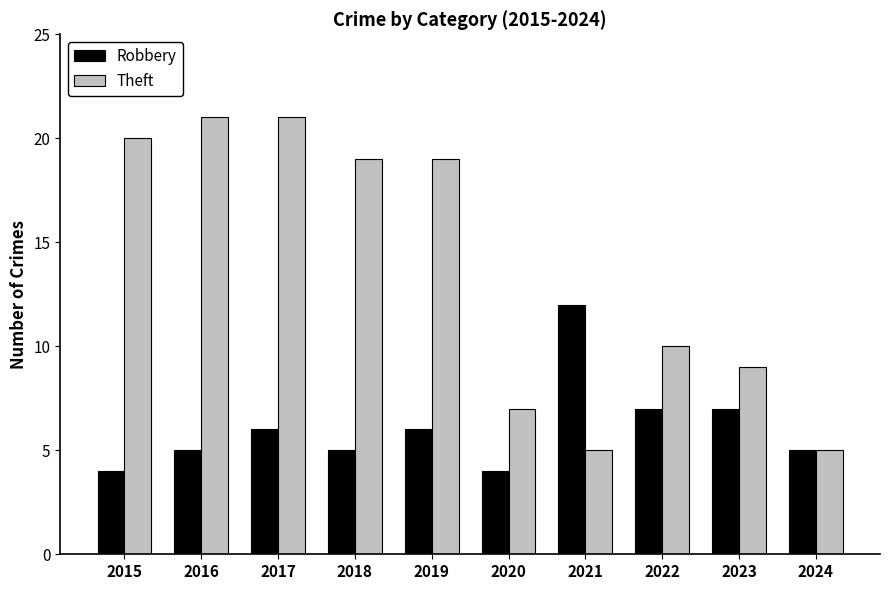

Is the value of Robbery at 2020 greater than the value of Theft at 2017?

No